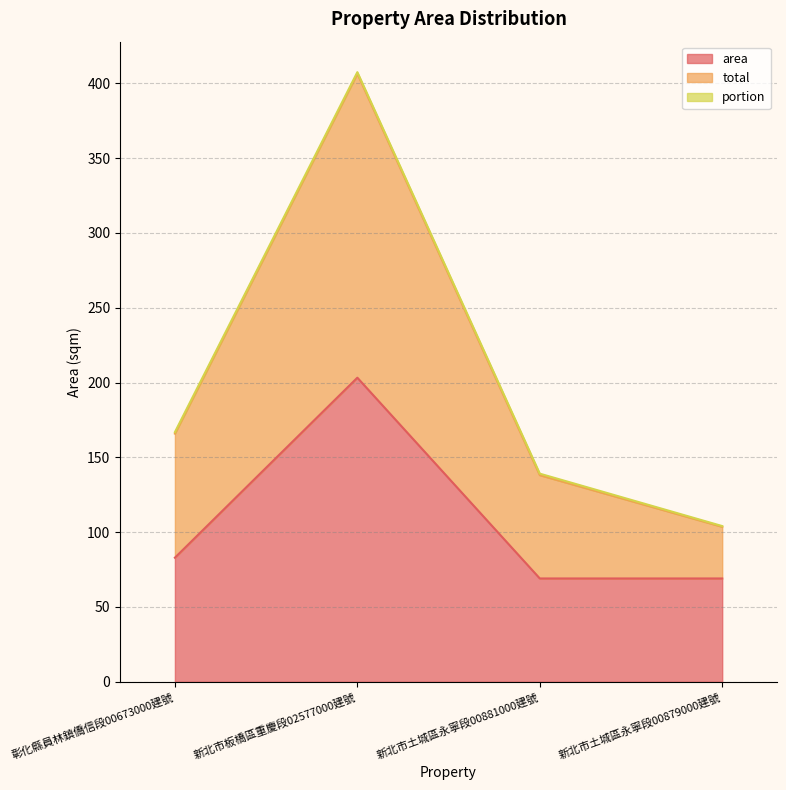

Read the area value at 新北市土城區永寧段00881000建號.

69.1